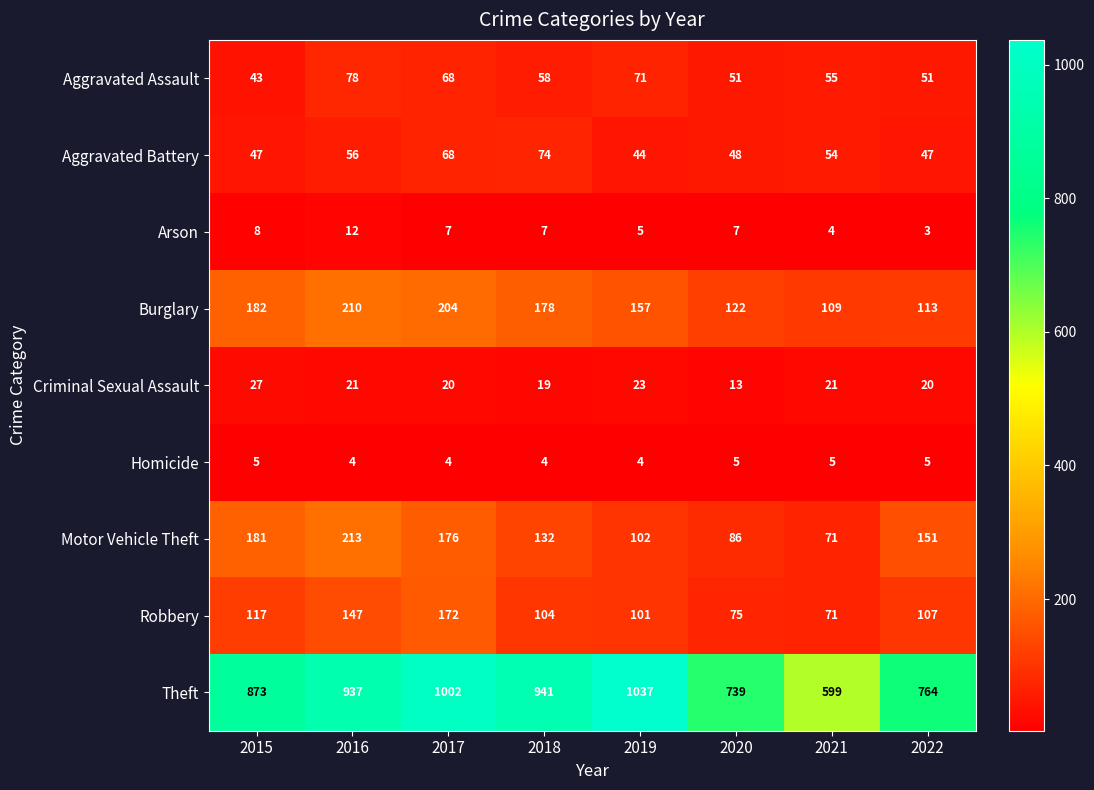

What is the sum of all Aggravated Battery values?

438